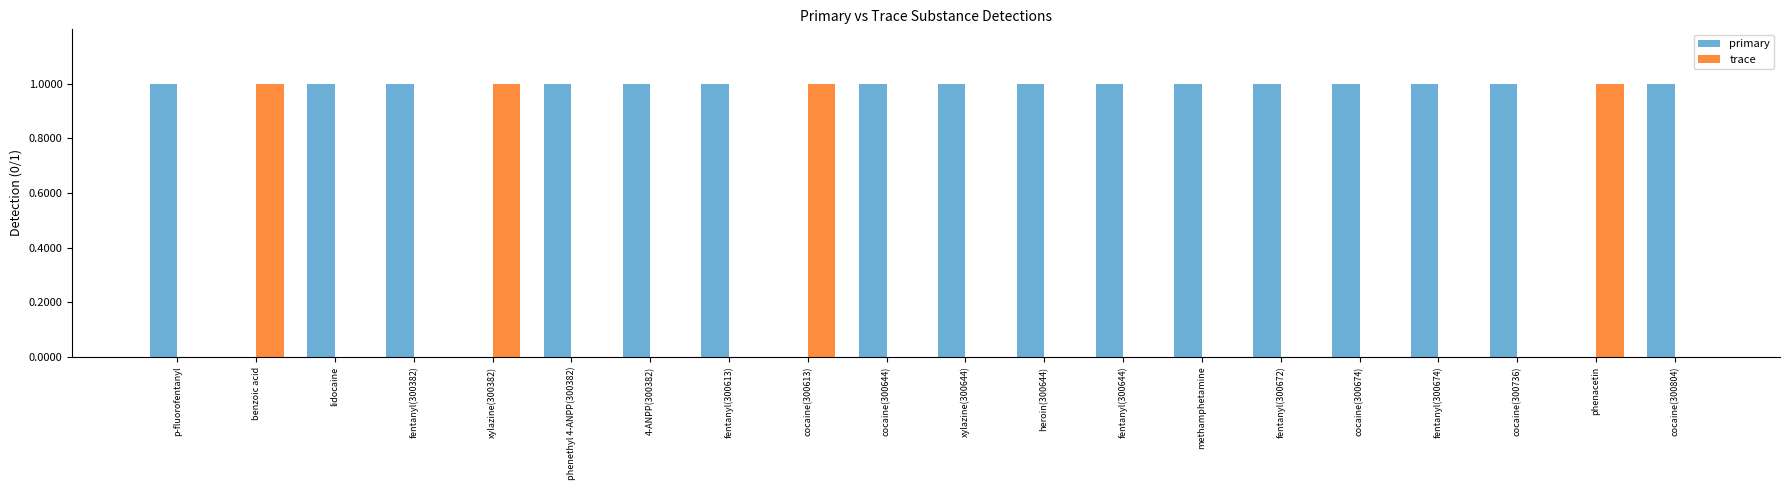

What is the sum of all trace values?

4